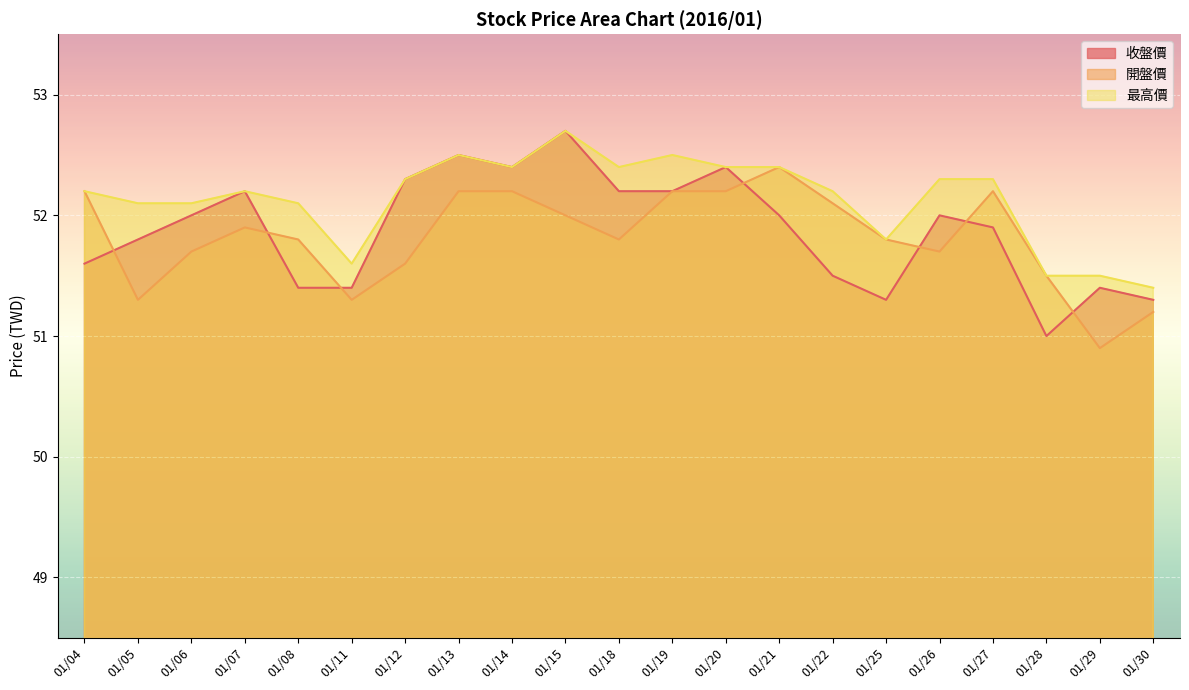

At which label is 收盤價 closest to 51?

01/28